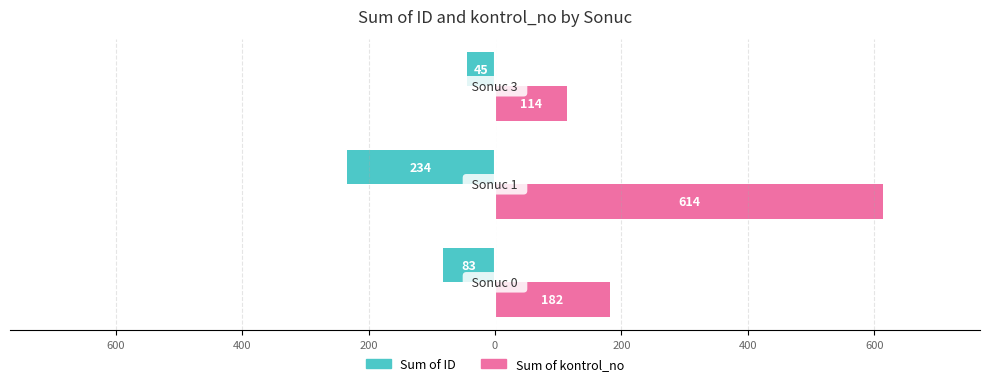

Reading left to right, list all the values displayed in this chart.

Sum of ID: 800=-83	600=-234	400=-45
Sum of kontrol_no: 800=182	600=614	400=114